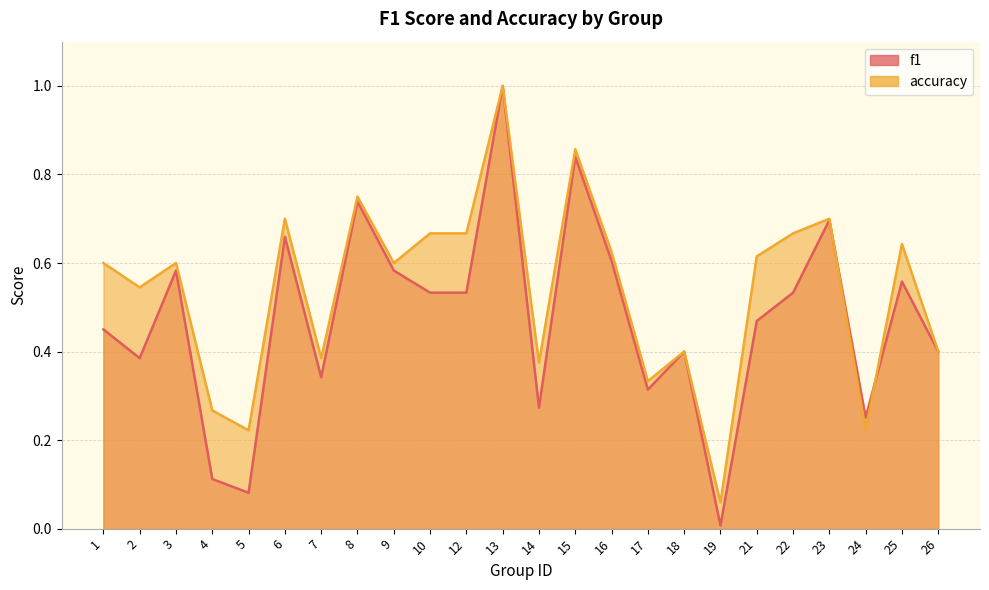

What is the highest value of the accuracy series?

1.0